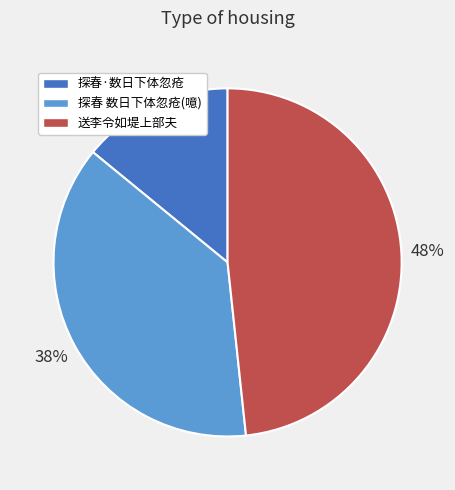

What is the ratio of the value at 探春 数日下体忽疮(噫) to the value at 送李令如堤上部夫?

0.8